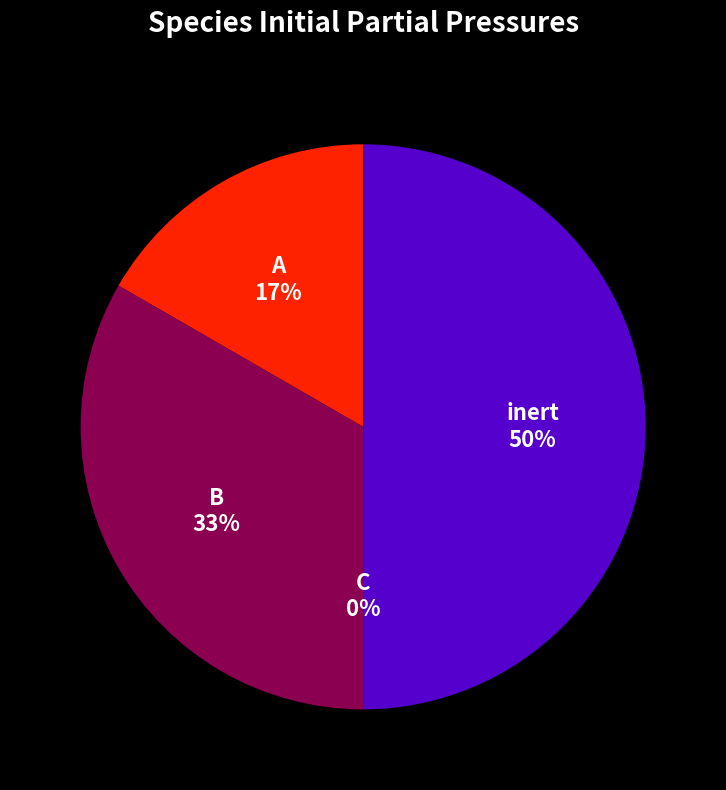

To the nearest percent, what percentage of the pie is A?

17%